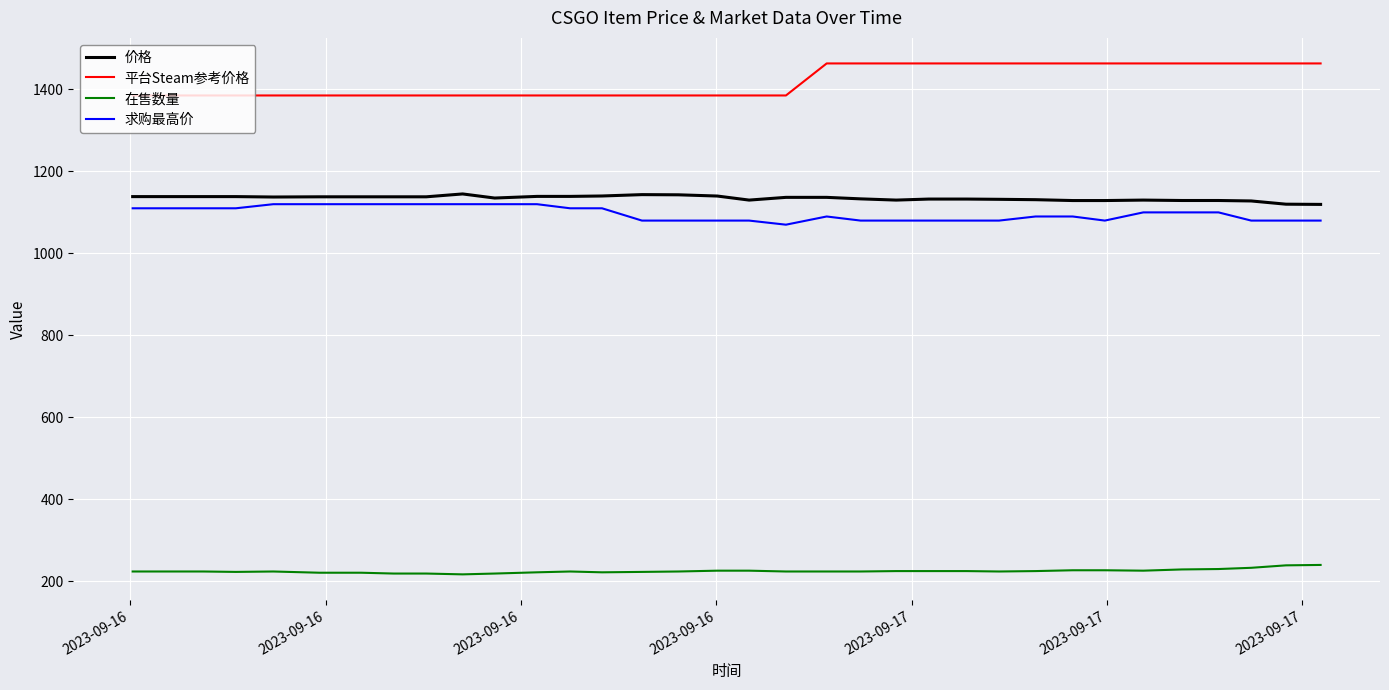

What is the minimum value shown in the chart?

217.0